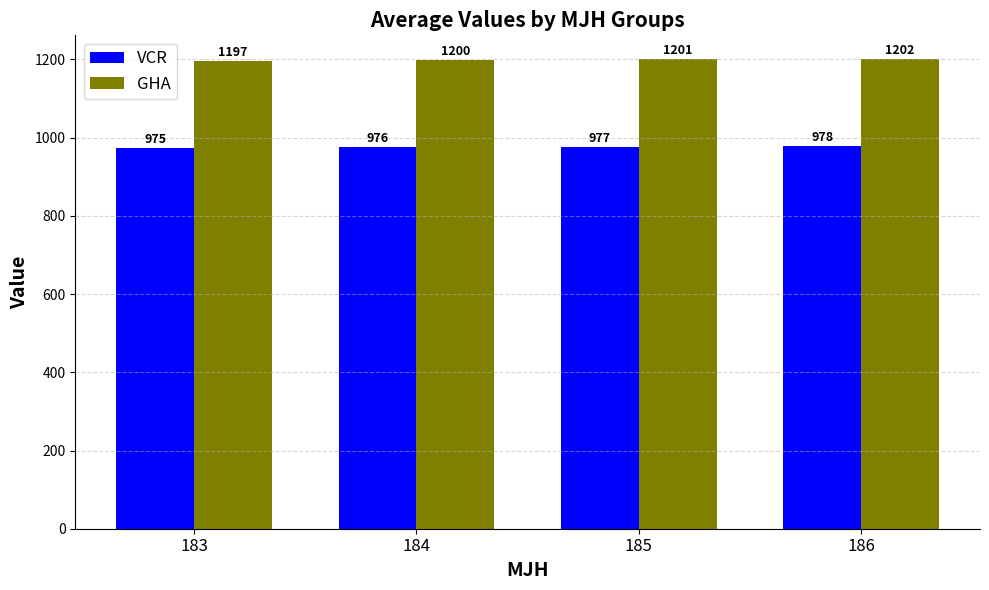

At which category does the chart reach its minimum across all series?

183